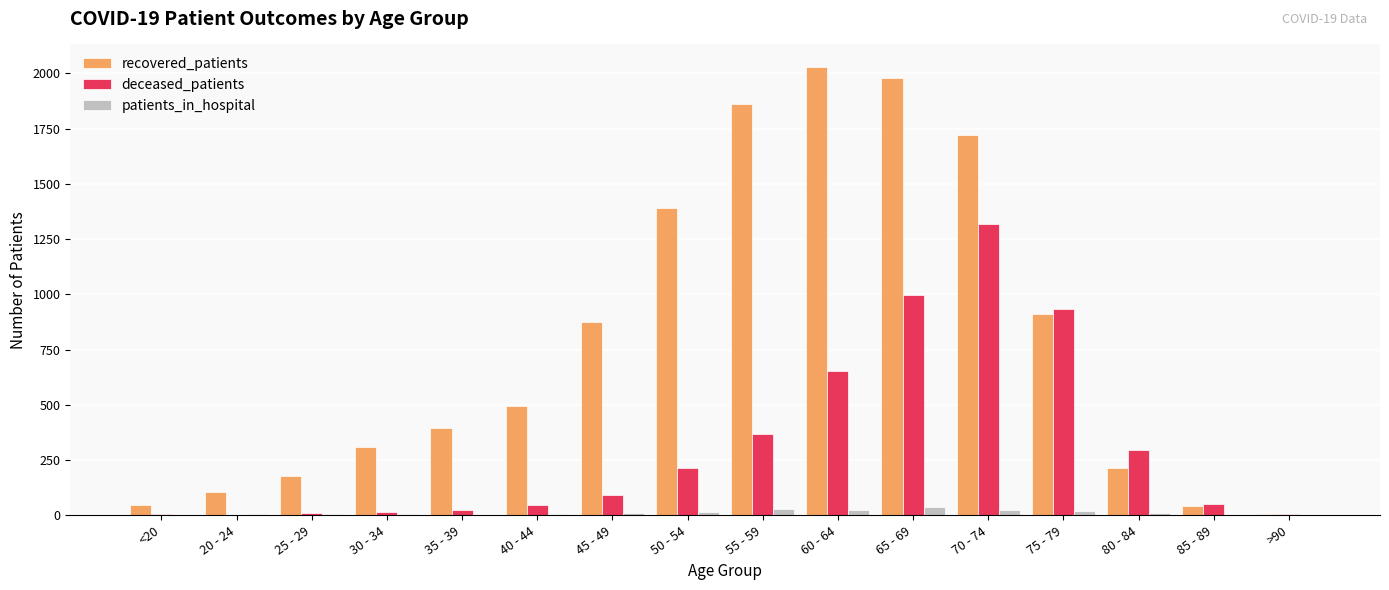

Is it true that deceased_patients equals 297 at 80 - 84?

True